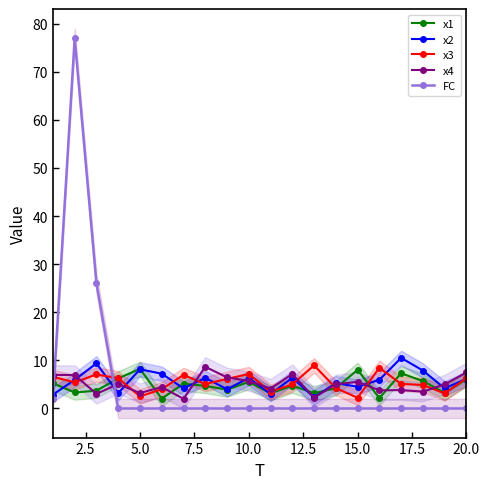

How many lines are shown in the chart?

5